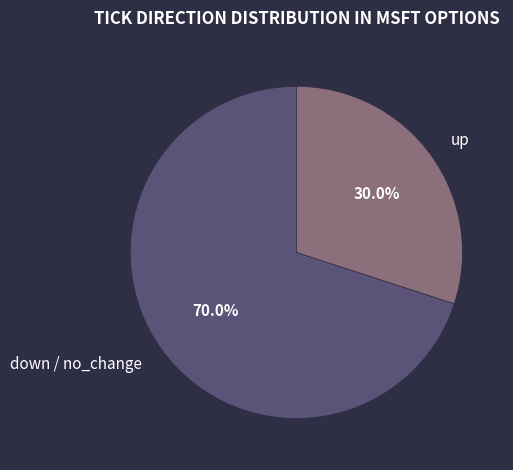

To the nearest percent, what is the difference between the largest and smallest slice percentages?

40%